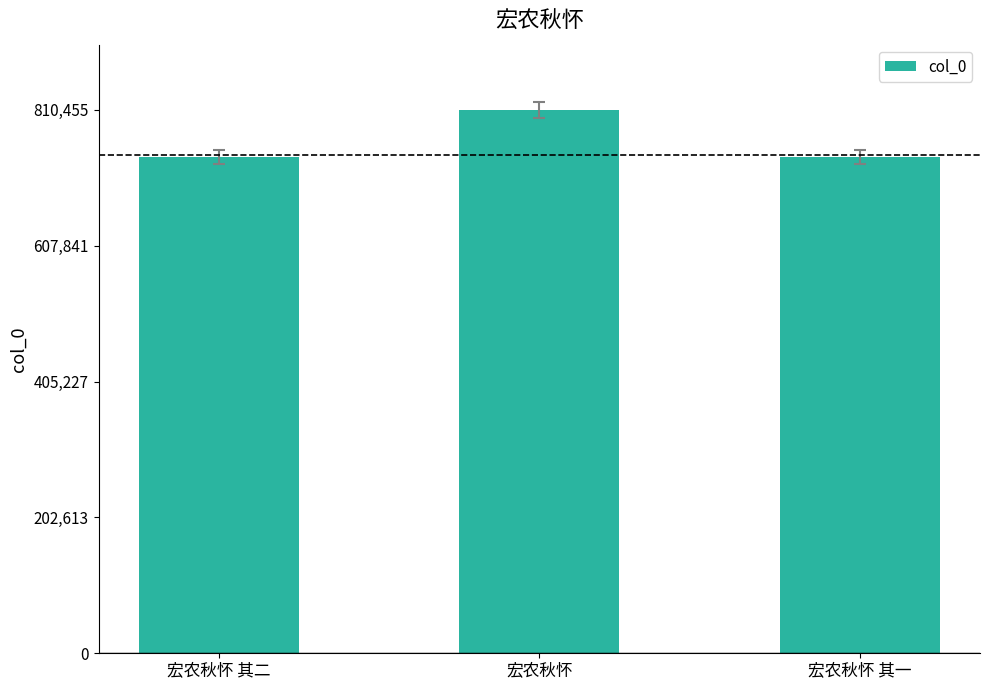

How many values are below 740182?

1